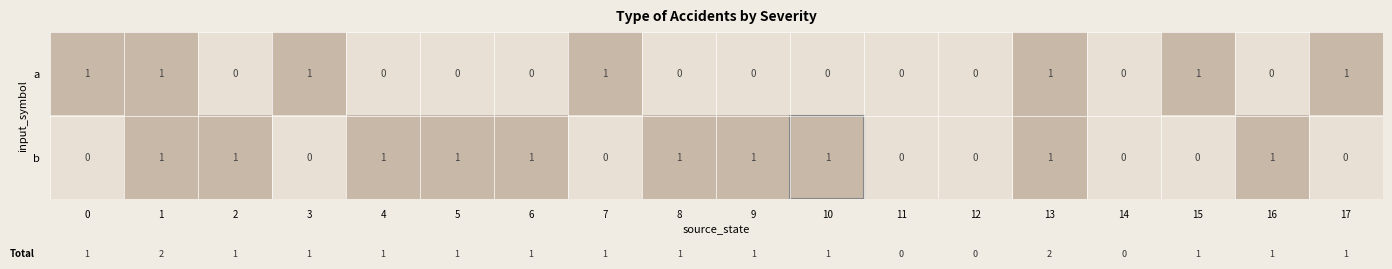

What is the sum of all b values?

10